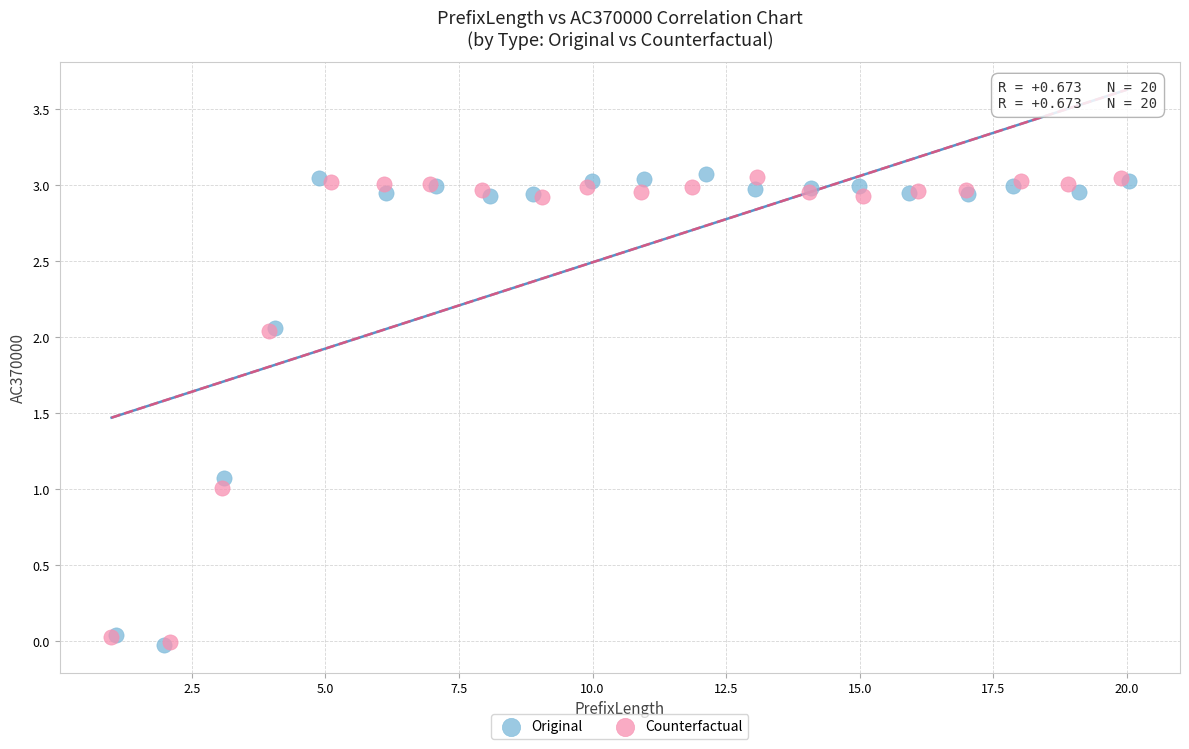

Which series has the largest Y range (max minus min)?

Original